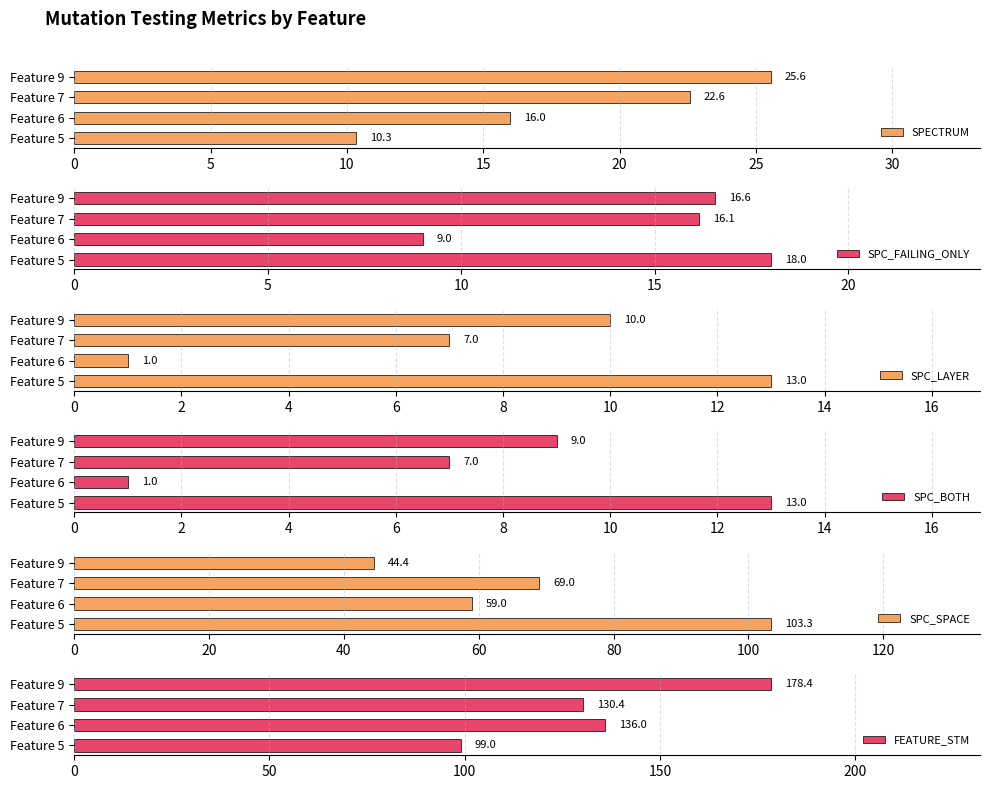

How many data points in SPECTRUM are above 22?

2